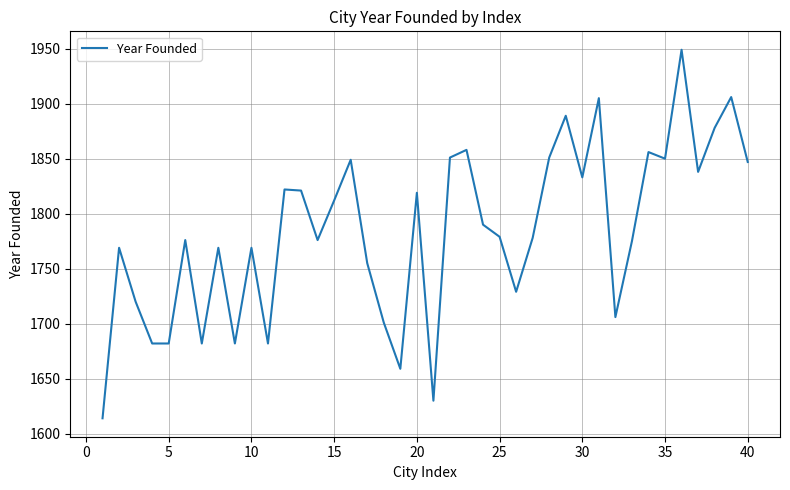

What is the difference between the maximum and minimum values?

335